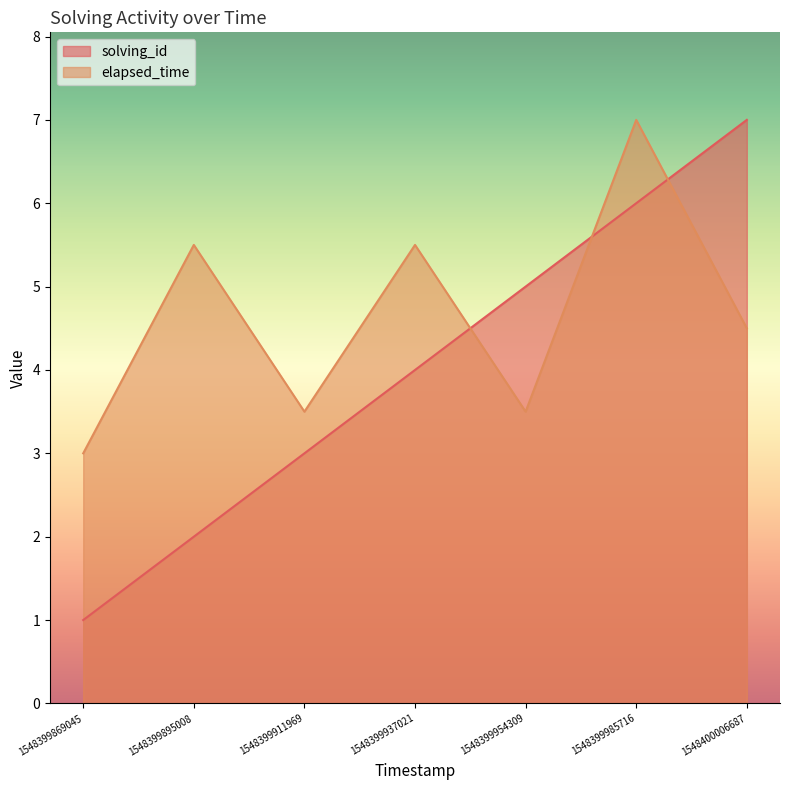

Reading left to right, list all the values displayed in this chart.

solving_id: 1.0	2.0	3.0	4.0	5.0	6.0	7.0
elapsed_time: 3.0	5.5	3.5	5.5	3.5	7.0	4.5